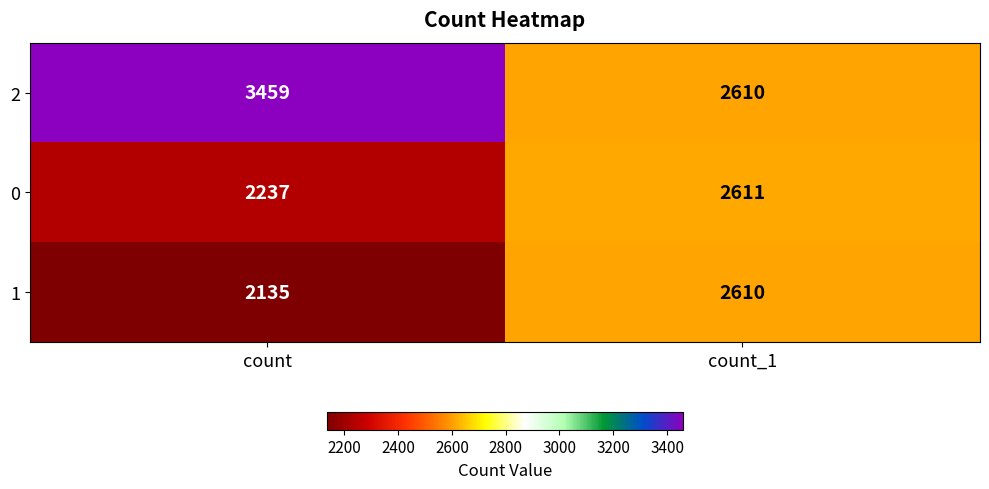

What is the sum of all 1 values?

4745